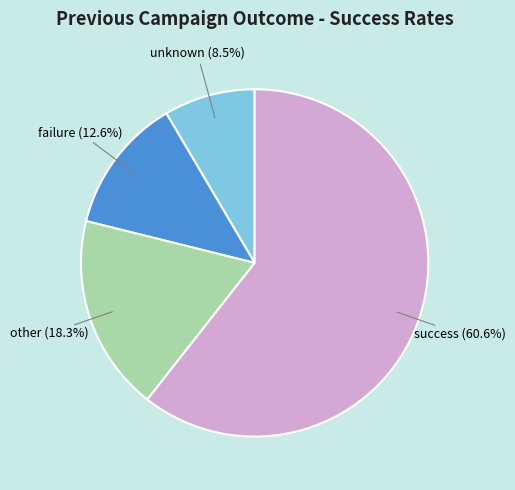

Which category has the smallest portion of the pie?

unknown